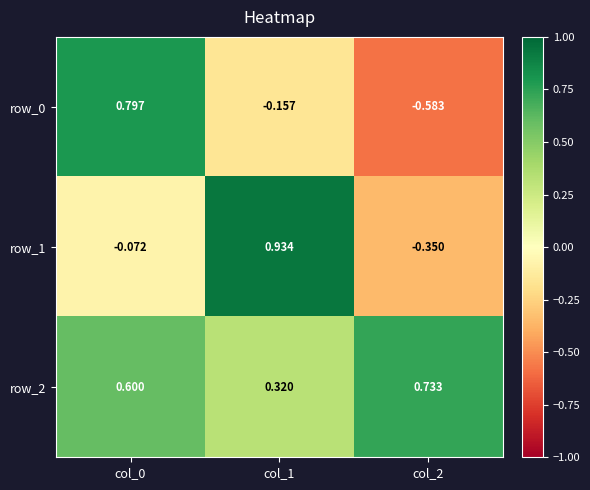

Count the number of data series in this chart.

3